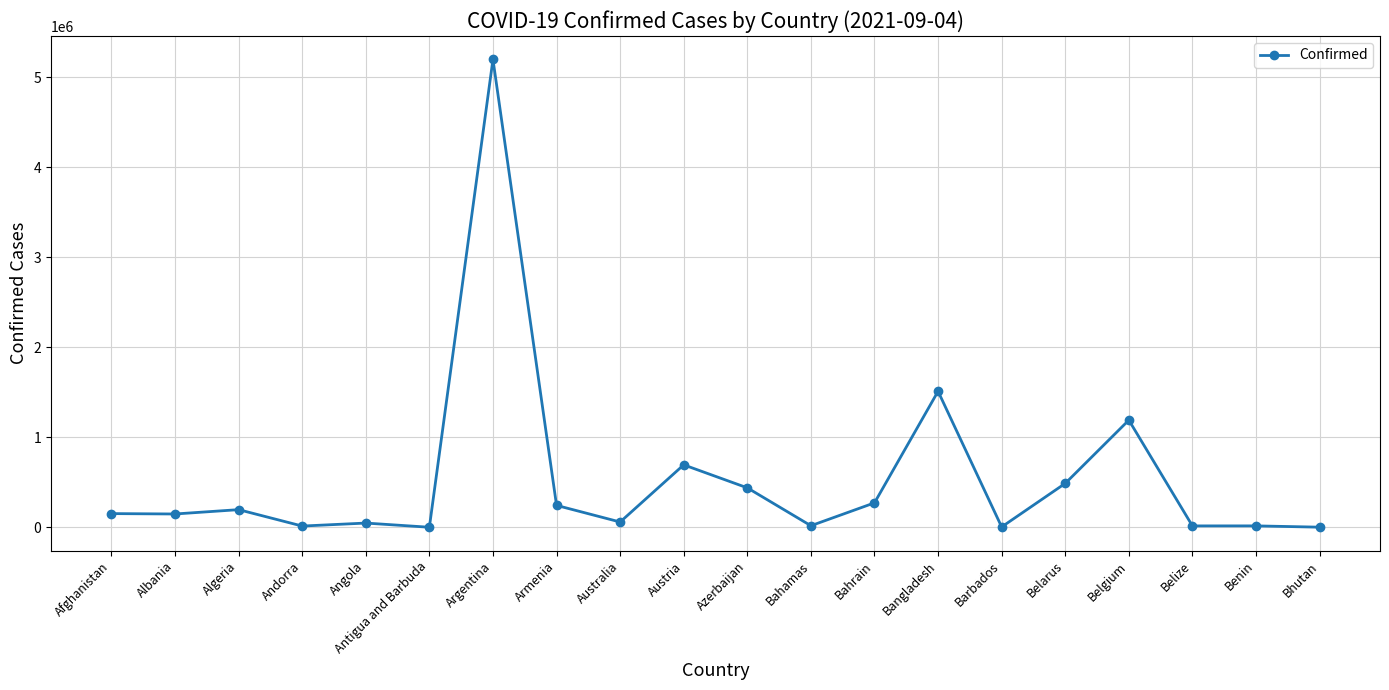

The value at Belarus is 783702. True or false?

False